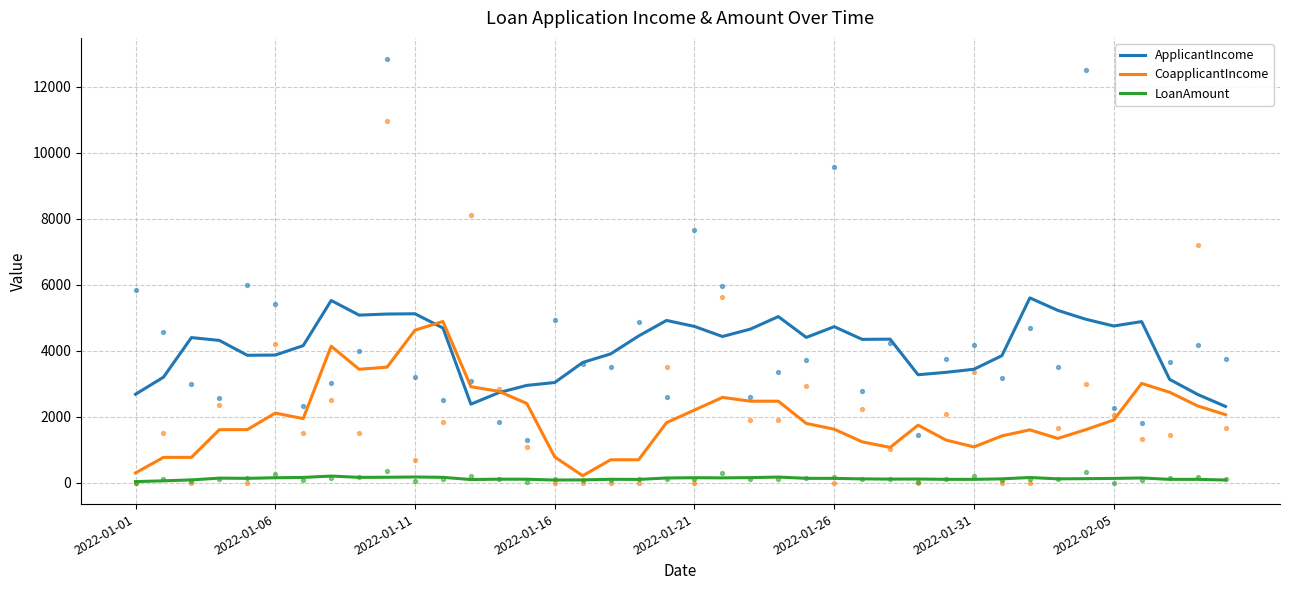

Which series contains the lowest Y value?

LoanAmount